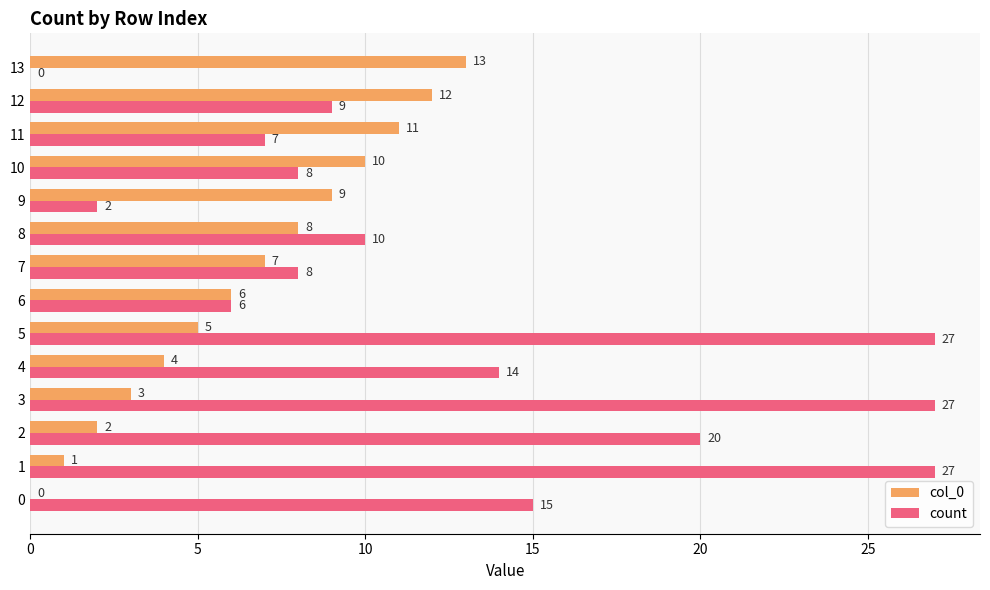

How many series are shown in this chart?

2